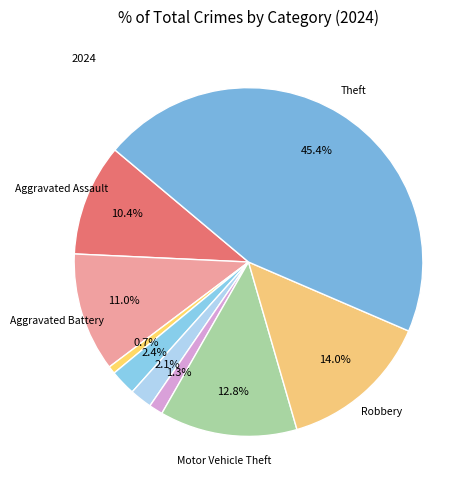

How many segments does this pie chart have?

9